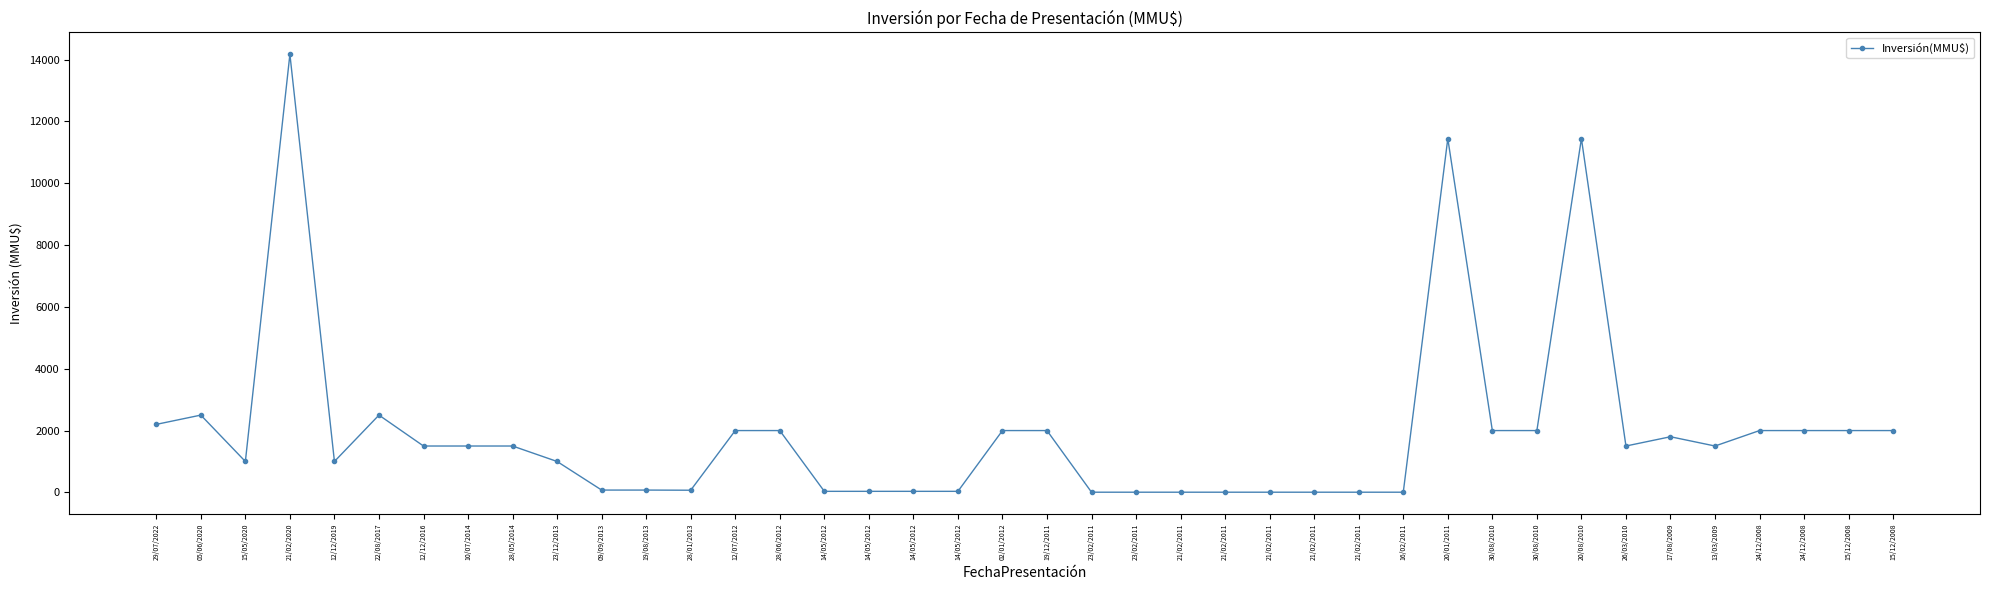

Rank the categories by value from highest to lowest.

21/02/2020, 20/01/2011, 20/08/2010, 05/06/2020, 22/08/2017, 29/07/2022, 12/07/2012, 28/06/2012, 02/01/2012, 19/12/2011, 30/08/2010, 30/08/2010, 24/12/2008, 24/12/2008, 15/12/2008, 15/12/2008, 17/08/2009, 12/12/2016, 10/07/2014, 28/05/2014, 26/03/2010, 13/03/2009, 15/05/2020, 12/12/2019, 23/12/2013, 09/09/2013, 19/08/2013, 28/01/2013, 14/05/2012, 14/05/2012, 14/05/2012, 14/05/2012, 23/02/2011, 23/02/2011, 21/02/2011, 21/02/2011, 21/02/2011, 21/02/2011, 21/02/2011, 16/02/2011